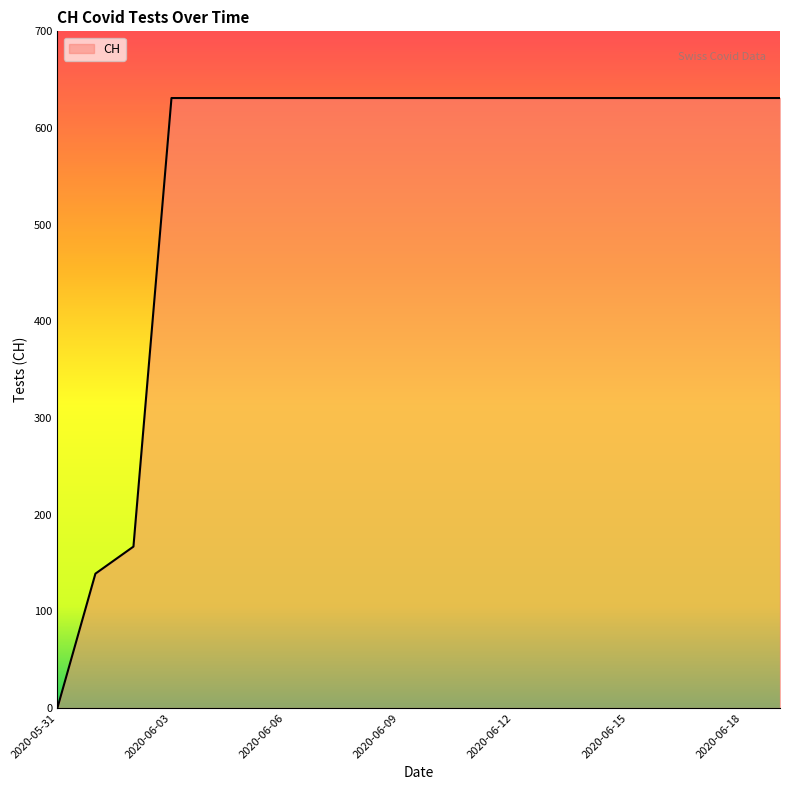

What is the difference between the maximum and minimum values?

631